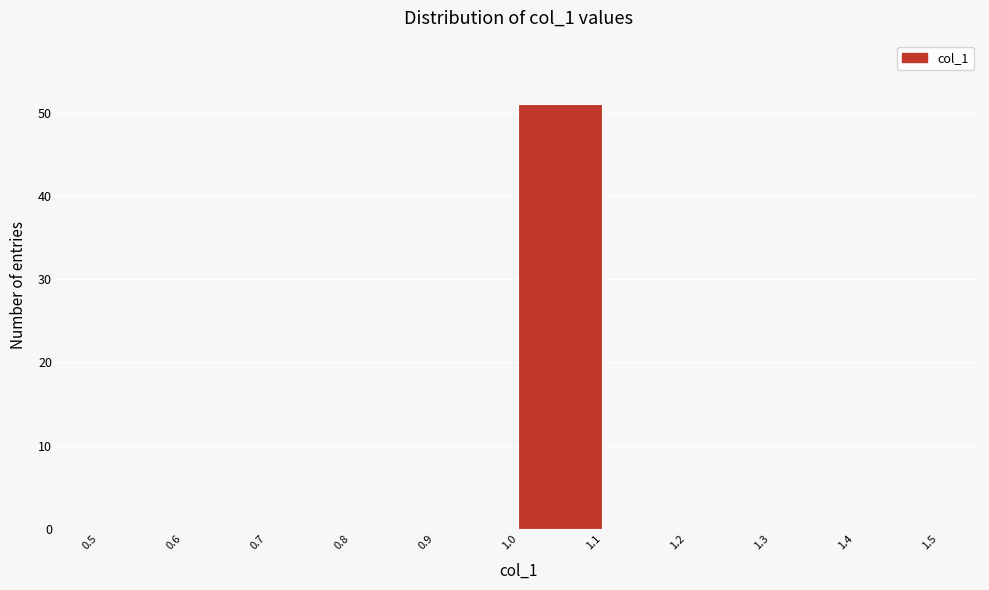

How tall is the bar that spans 1.0 to 1.1 on the x-axis? The values are not printed on the chart, so give them approximately, as read against the axis.

51